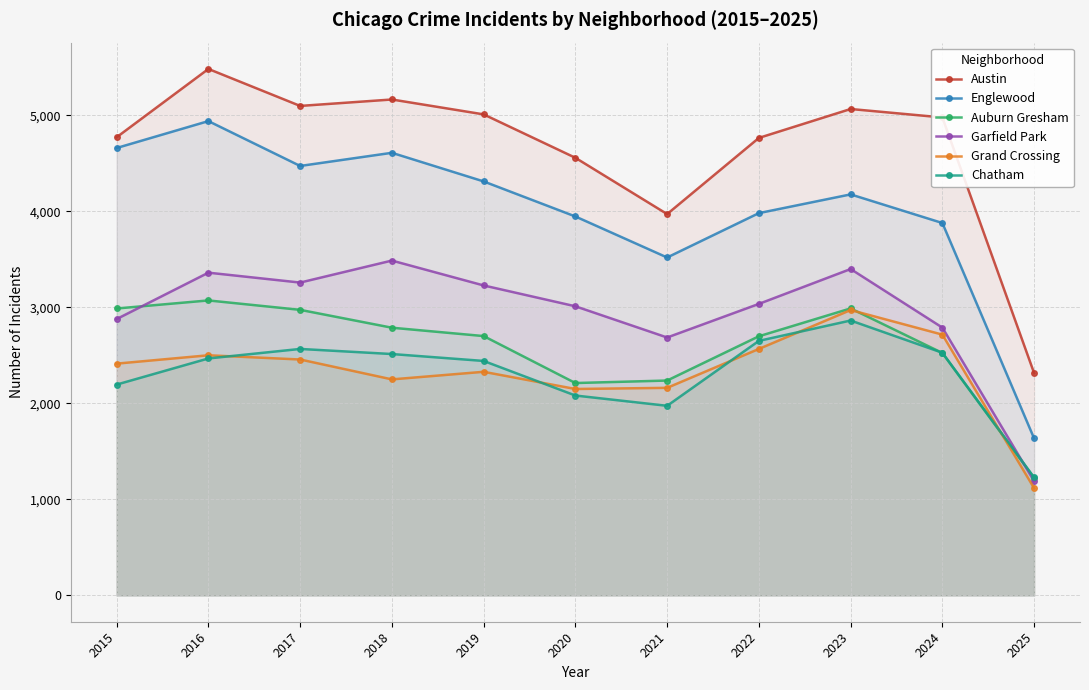

What is the sum of all Auburn Gresham values?

28398